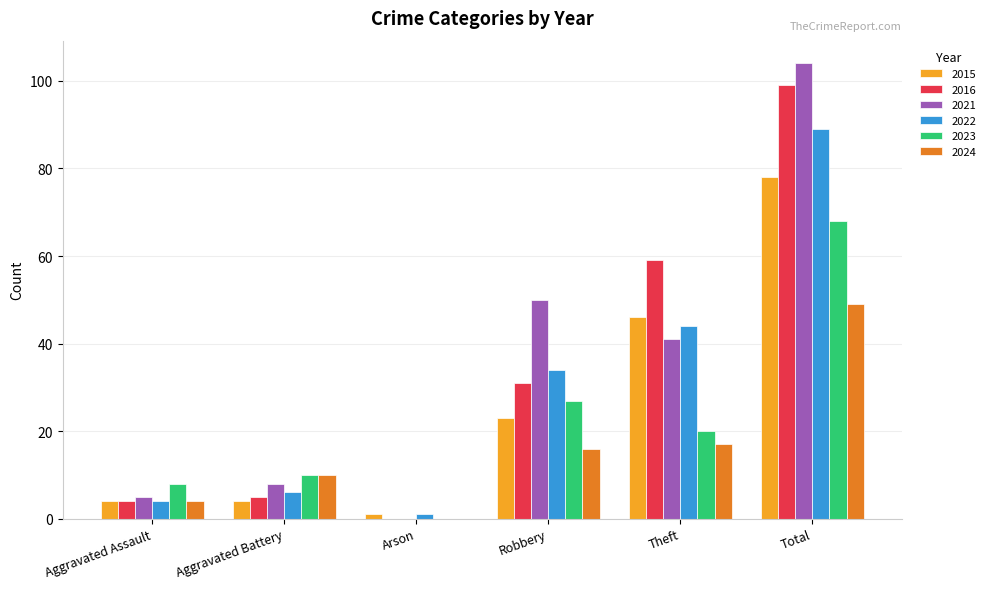

Count the number of data series in this chart.

6